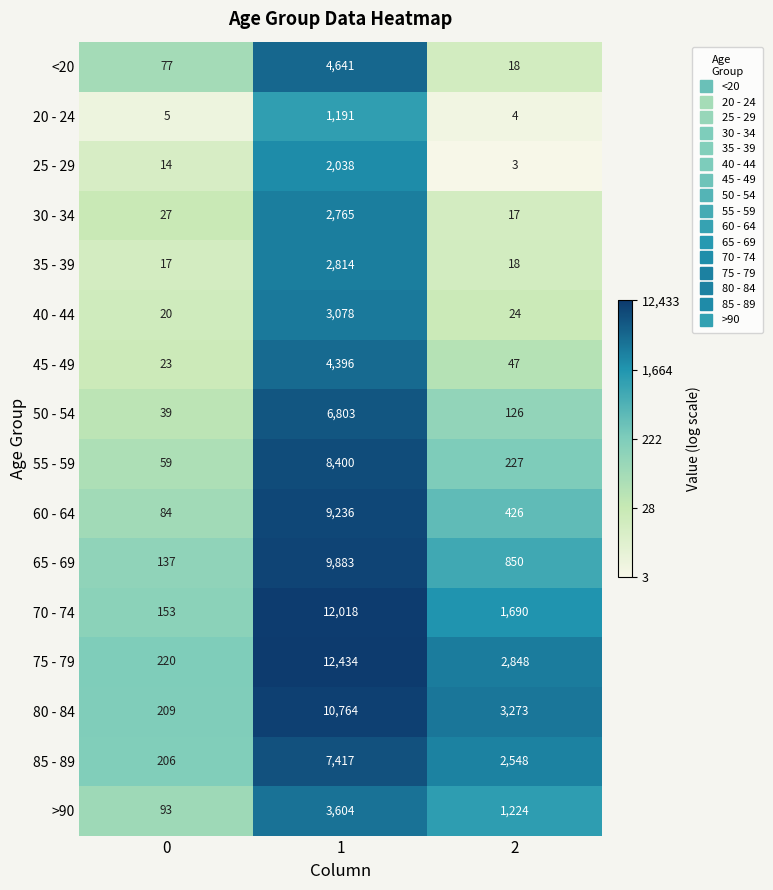

Is it true that 65 - 69 equals 9883 at 1?

True